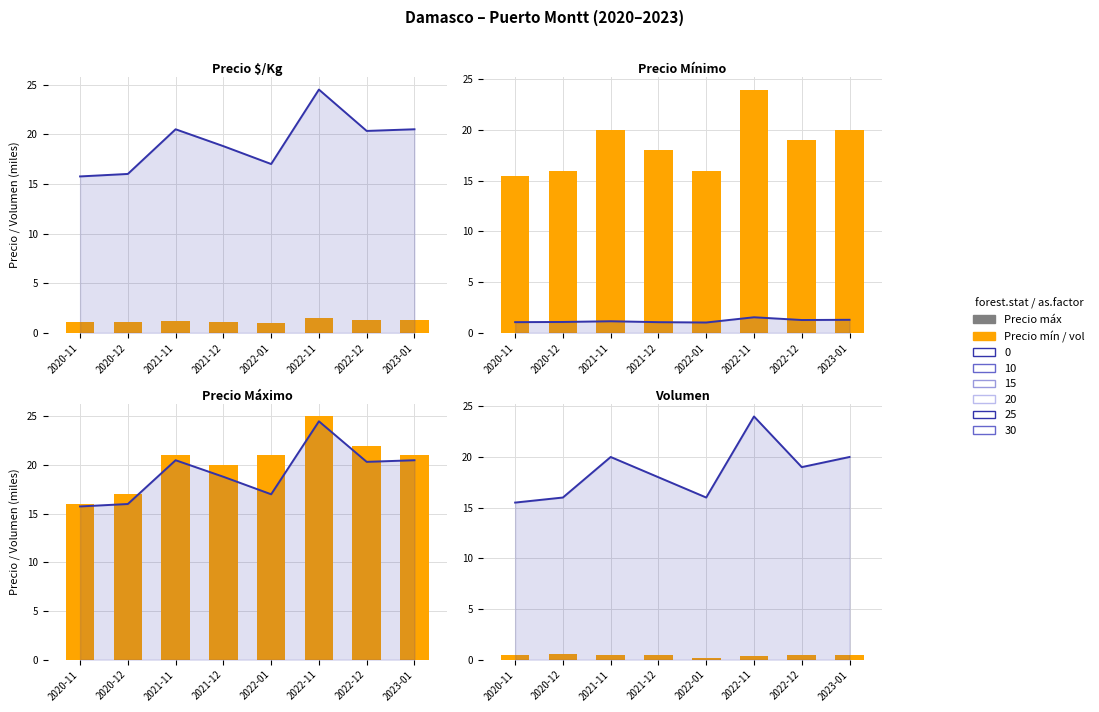

Count the number of data series in this chart.

5